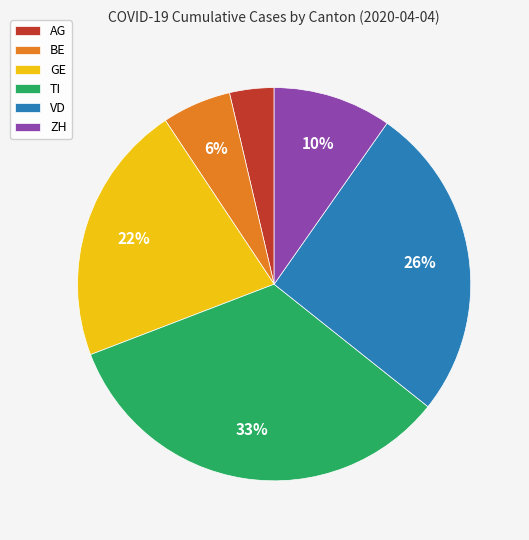

Which category has the smallest portion of the pie?

AG